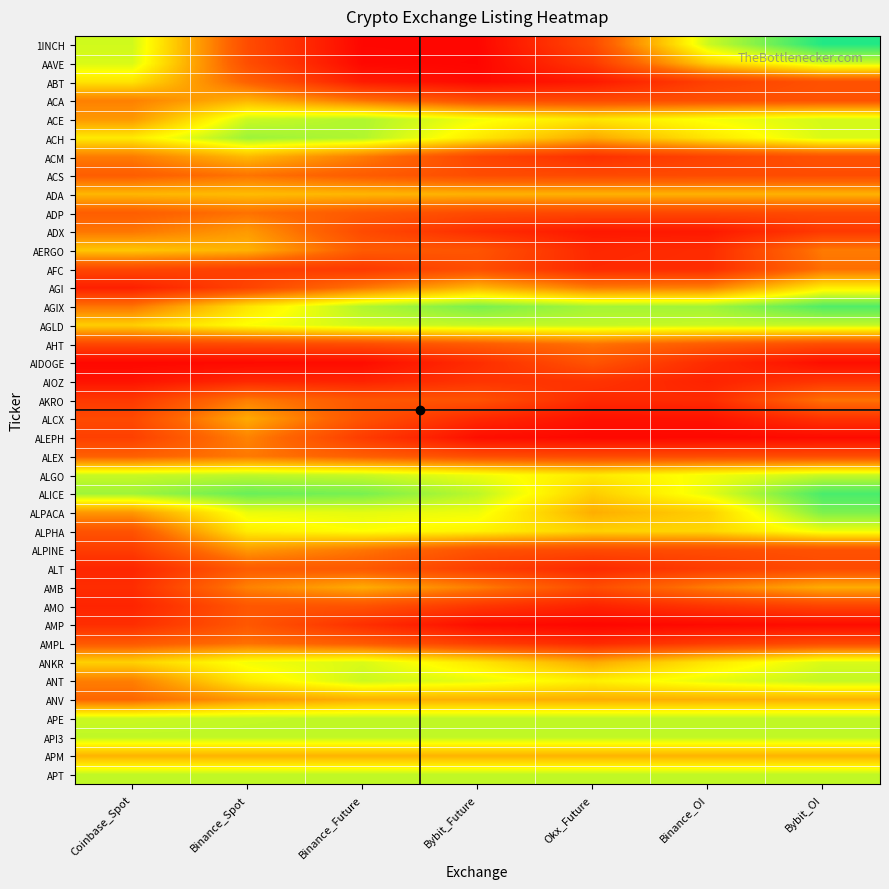

At which category is the sum across all series the highest?

Binance_Spot